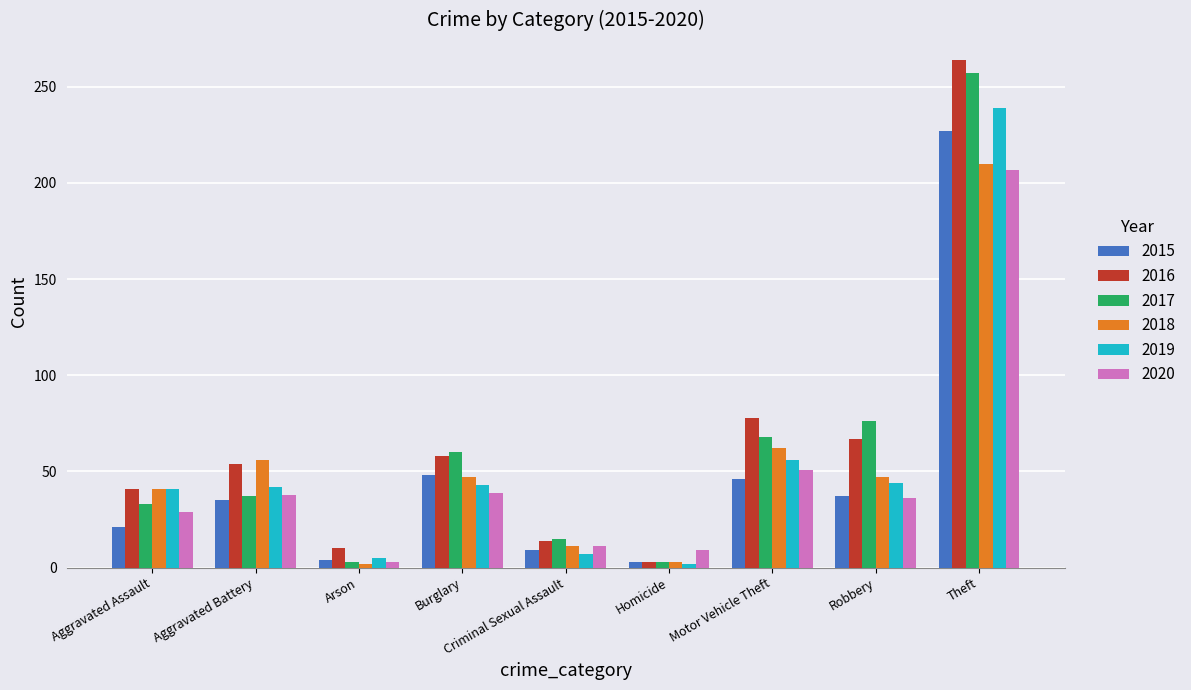

The value of 2015 at Theft is 227. True or false?

True